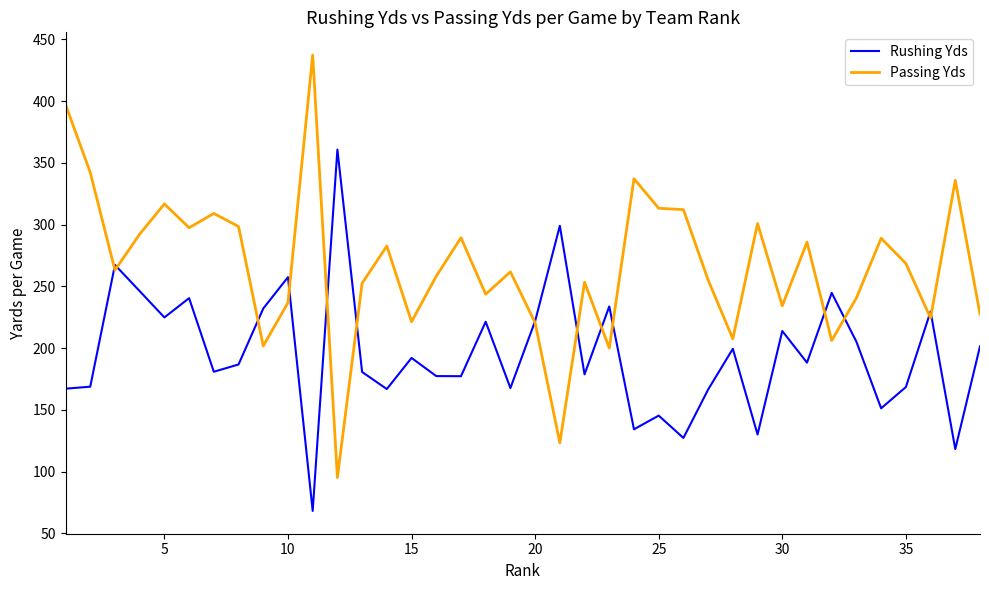

Rank the series by their average value, from lowest to highest.

Rushing Yds, Passing Yds